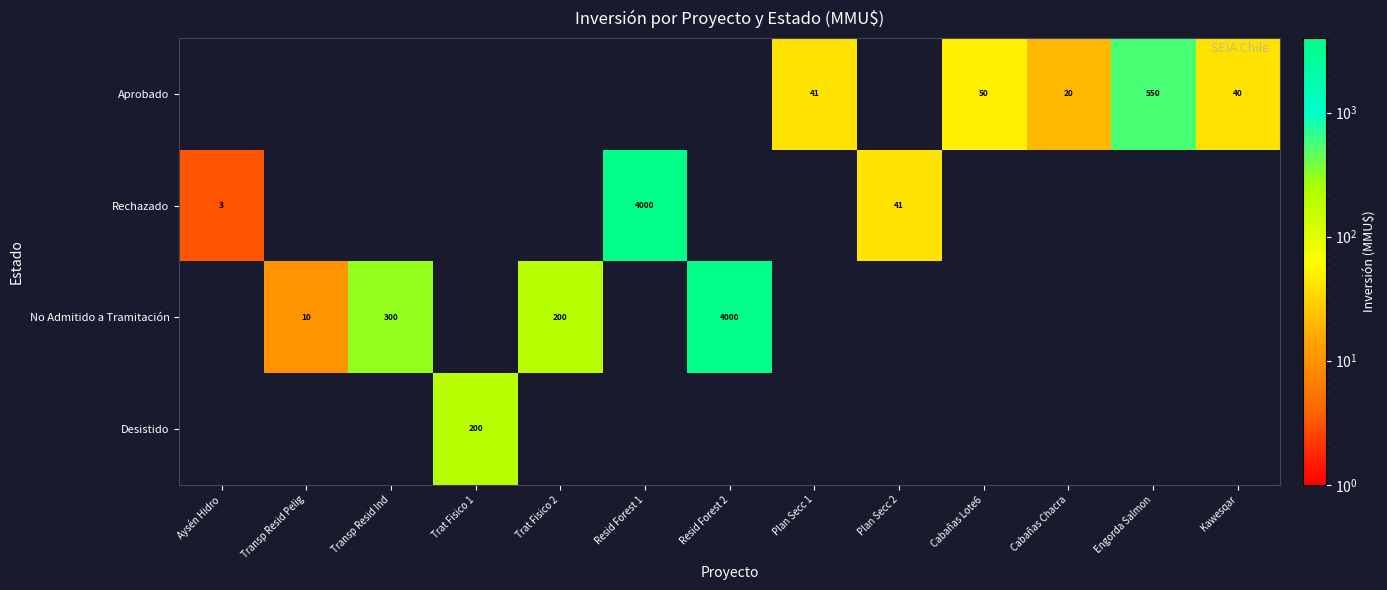

The Aprobado series shows 7 at Cabañas Chacra. True or false?

False